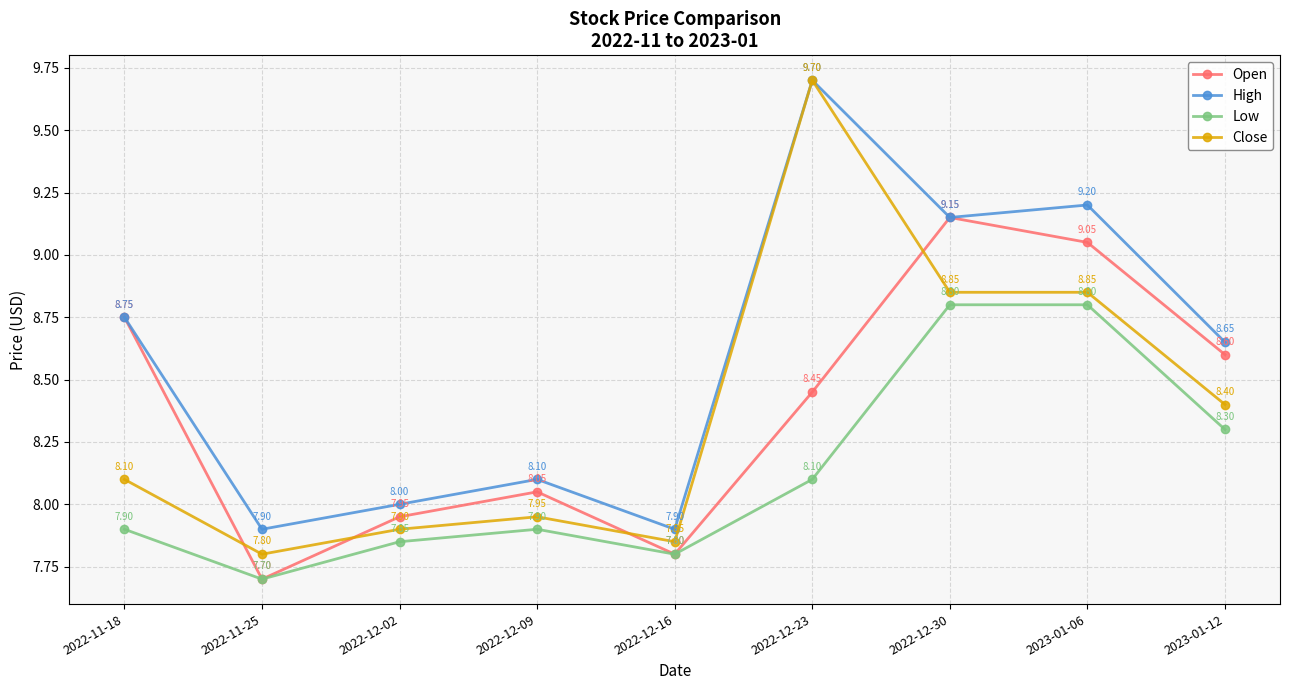

Which series changed the most between 2022-12-02 and 2023-01-06?

High